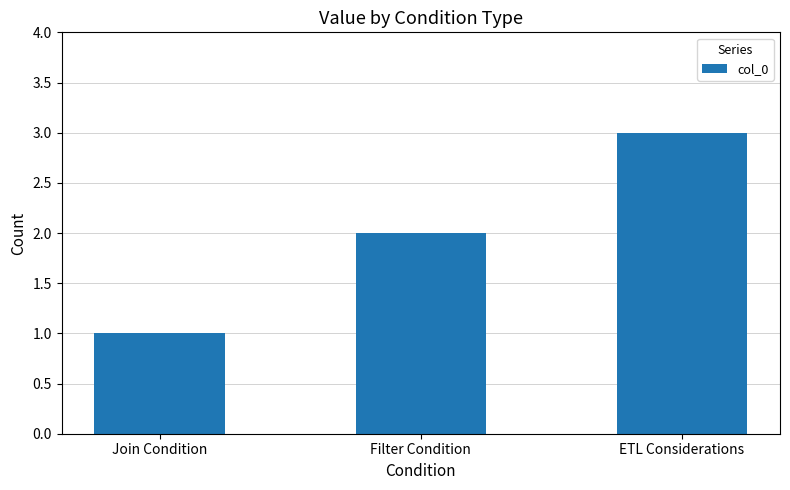

Count the number of categories in the chart.

3